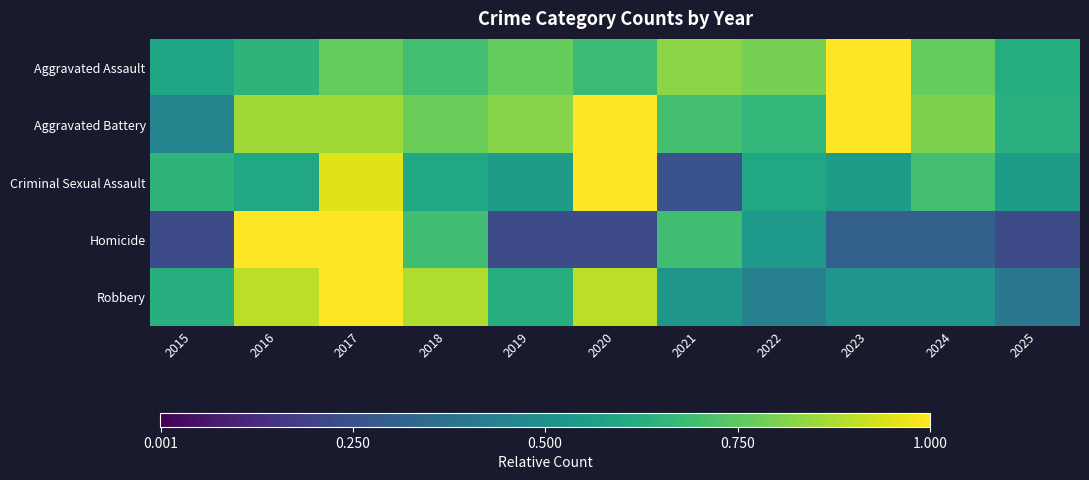

At how many categories does at least one series exceed 0?

11